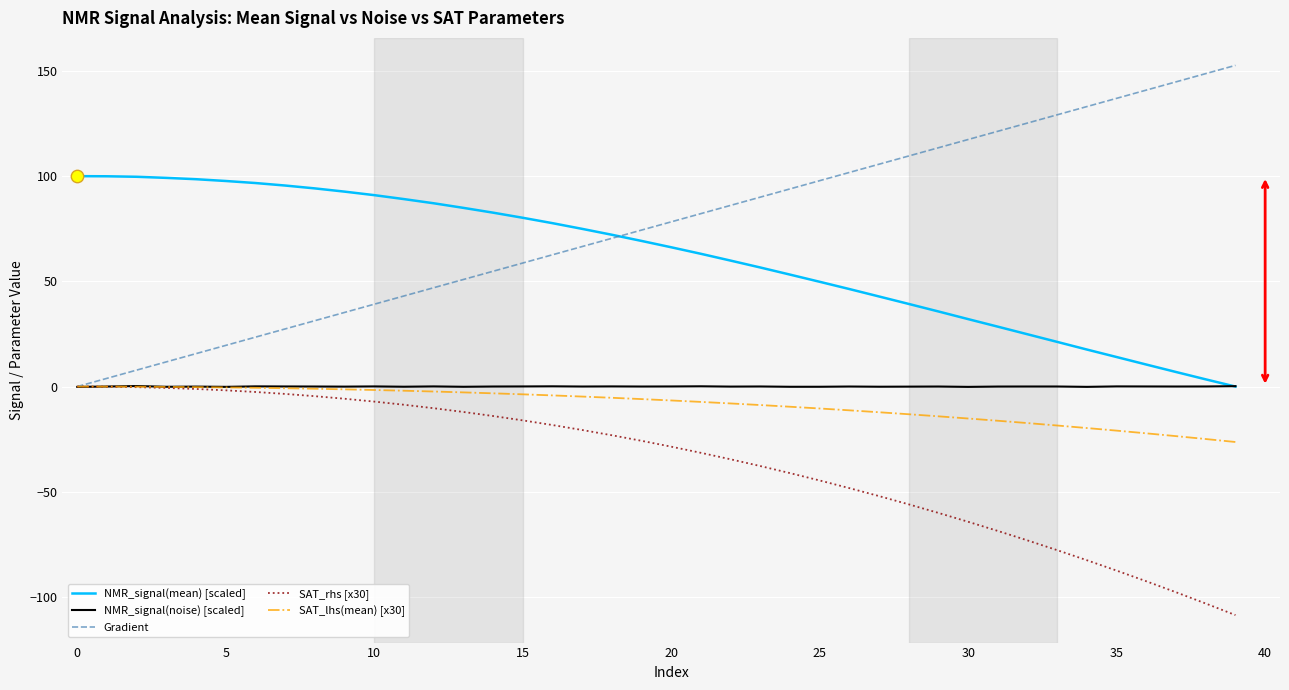

Which series has the largest total across all categories?

Gradient